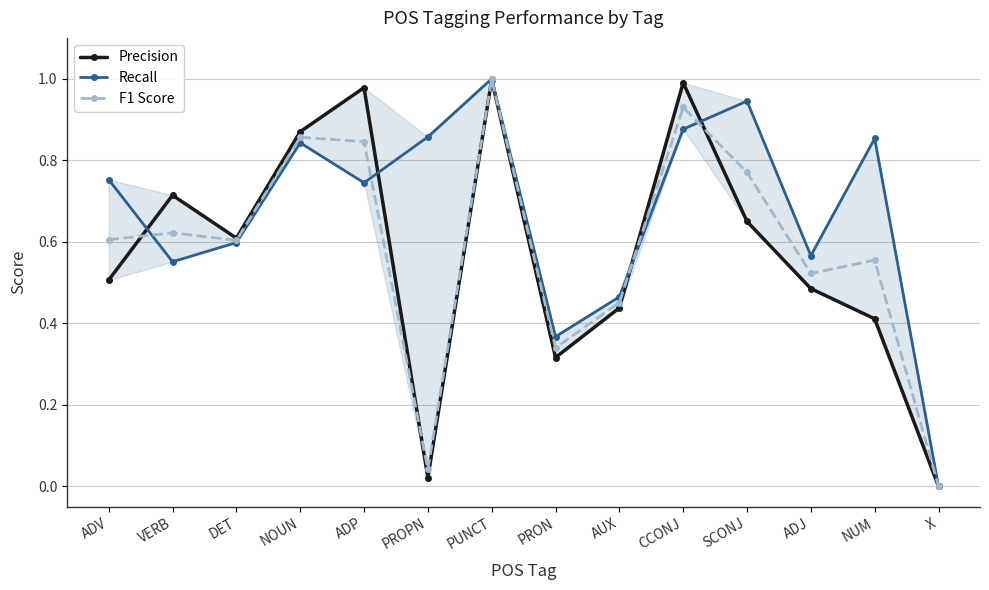

How many lines are shown in the chart?

3